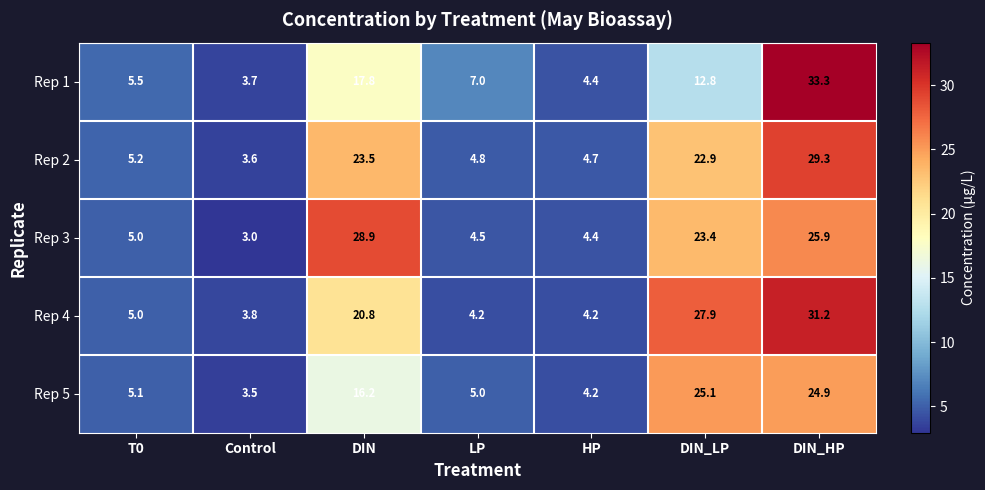

List the series in order of their peak value, lowest first.

Rep 5, Rep 3, Rep 2, Rep 4, Rep 1